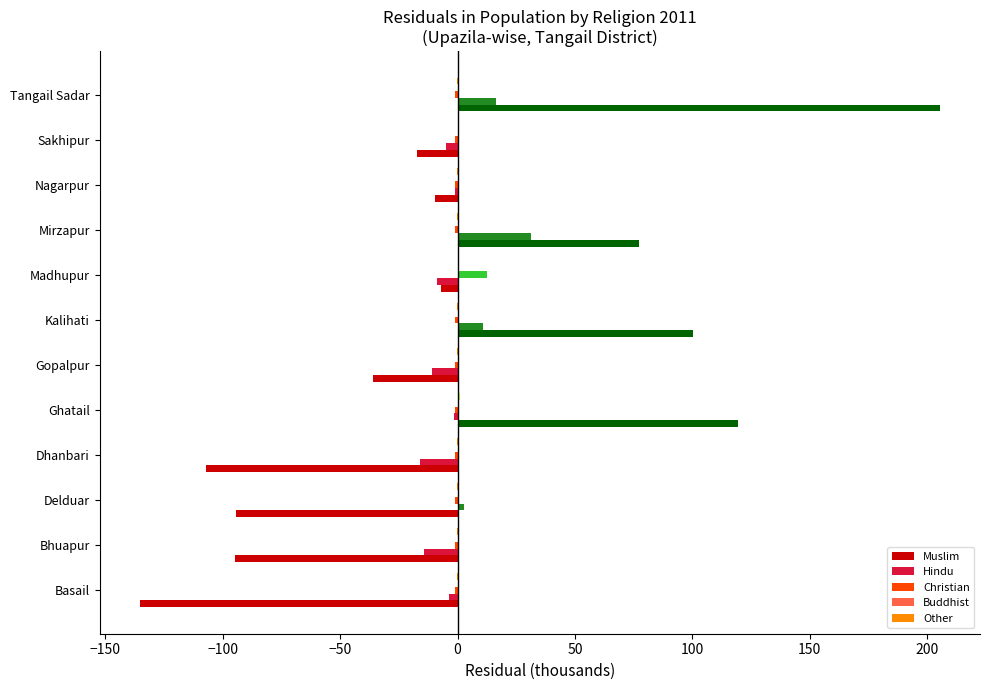

Between Dhanbari and Sakhipur, which series saw the biggest shift?

Muslim